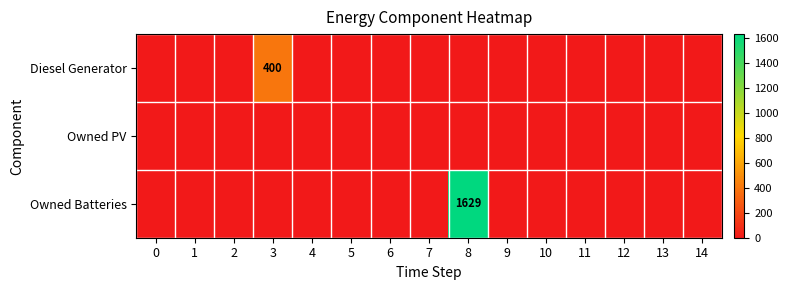

The value of Owned Batteries at 8 is 1629. True or false?

True